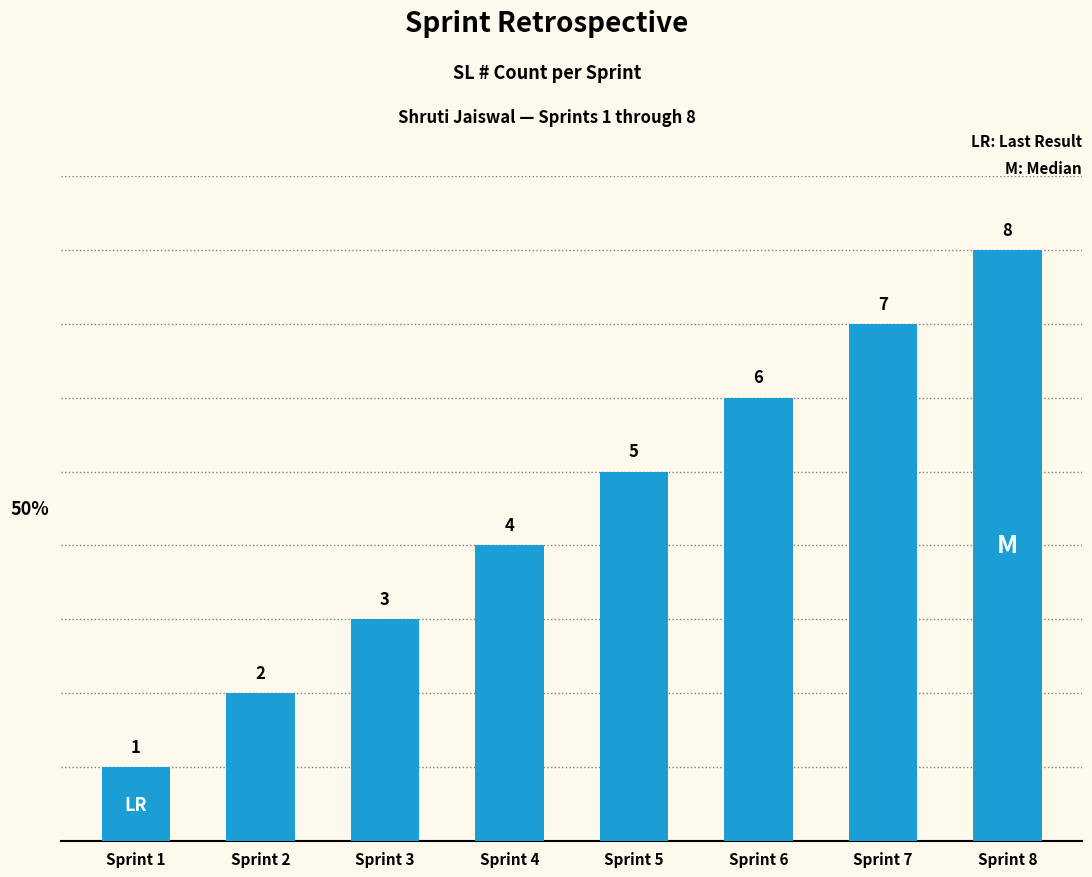

The chart shows a value of 7 at Sprint 7. True or false?

True